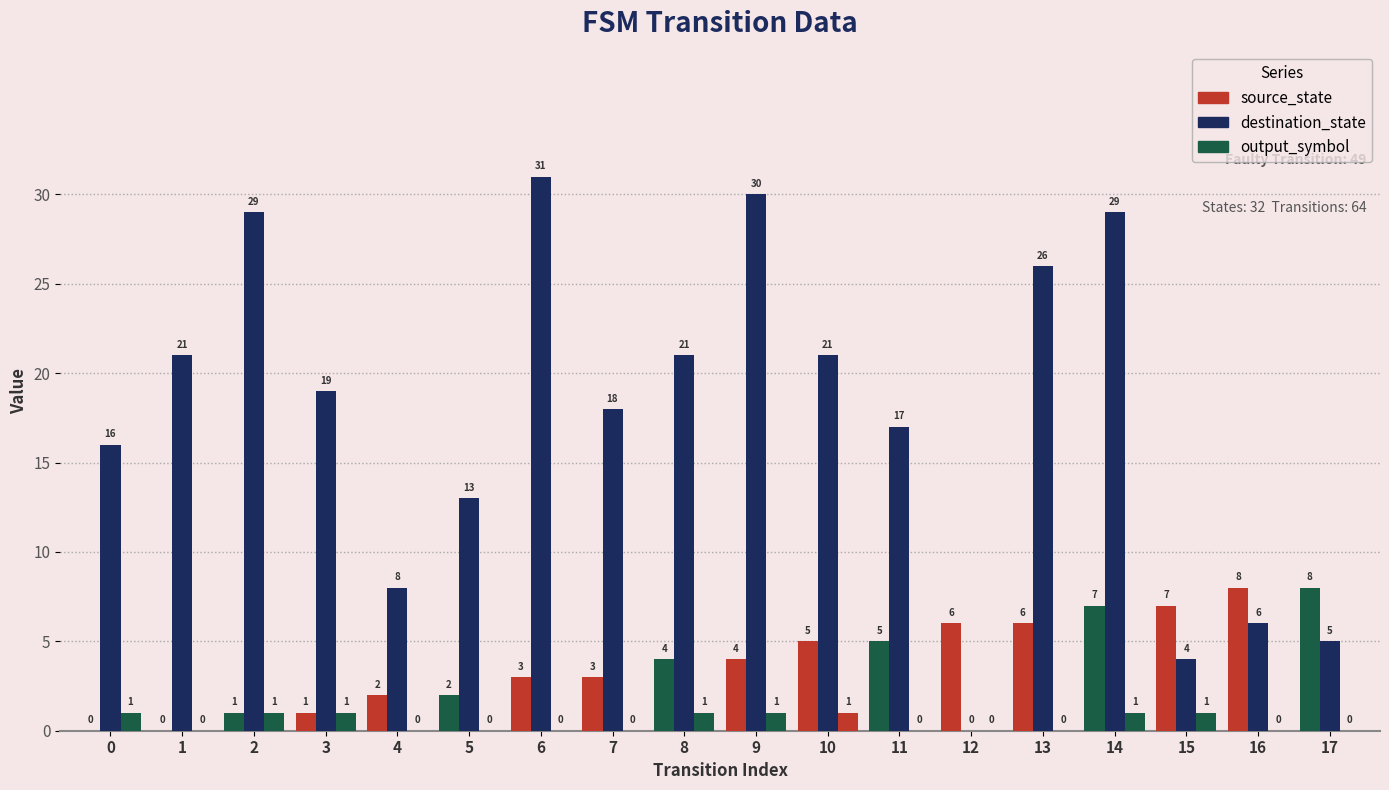

Reading right to left, what are all the values shown in this chart?

source_state: 8	8	7	7	6	6	5	5	4	4	3	3	2	2	1	1	0	0
destination_state: 5	6	4	29	26	0	17	21	30	21	18	31	13	8	19	29	21	16
output_symbol: 0	0	1	1	0	0	0	1	1	1	0	0	0	0	1	1	0	1